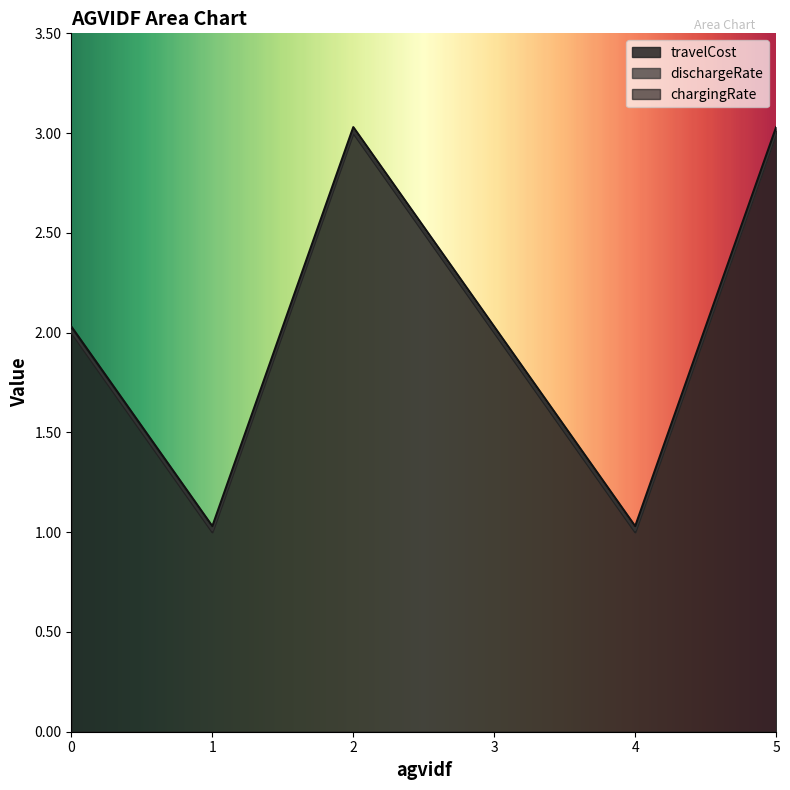

Does the chart display data point markers on the line(s)?

No